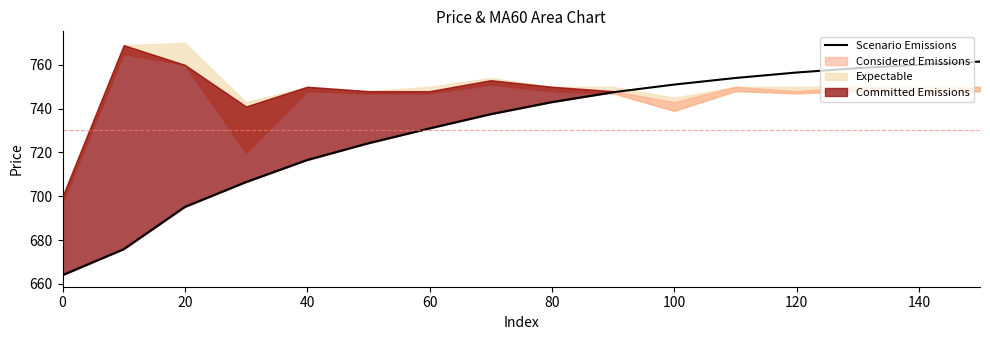

True or false: the data has more than 2 interior local peaks.

False